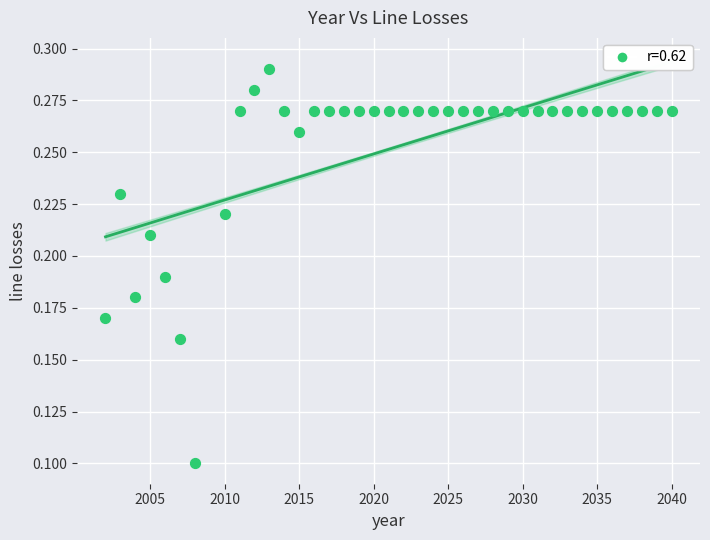

What is the range of X values (max minus min)?

38.0